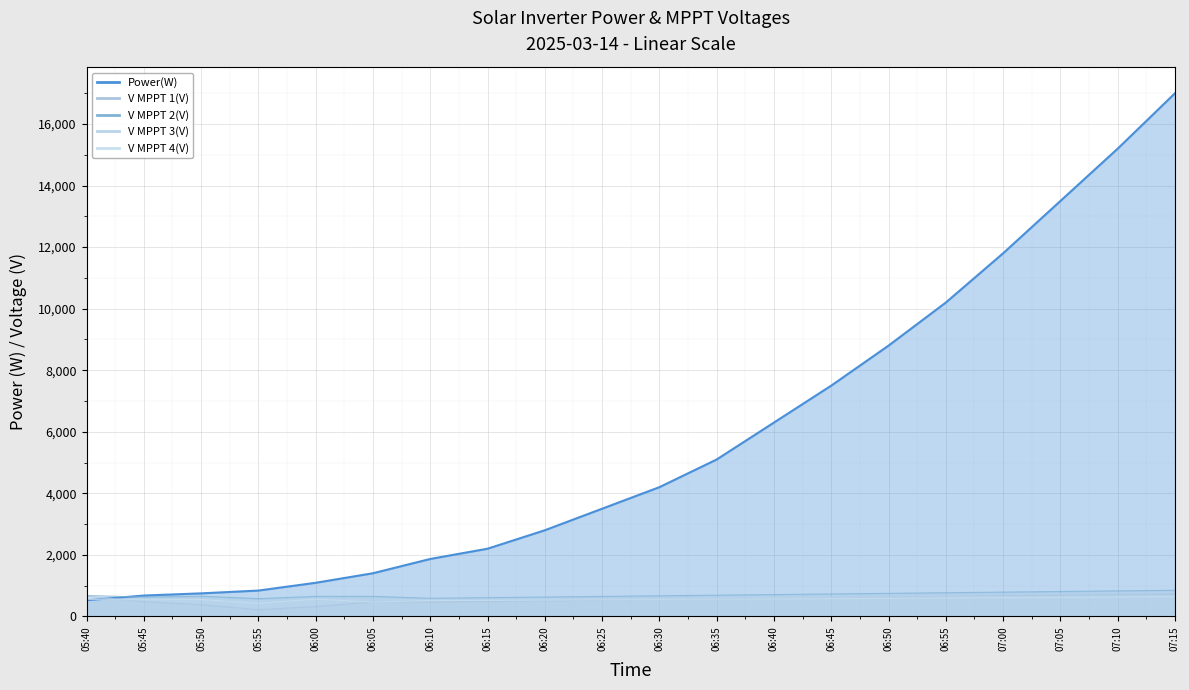

Which series changed the most between 06:35 and 07:00?

Power(W)